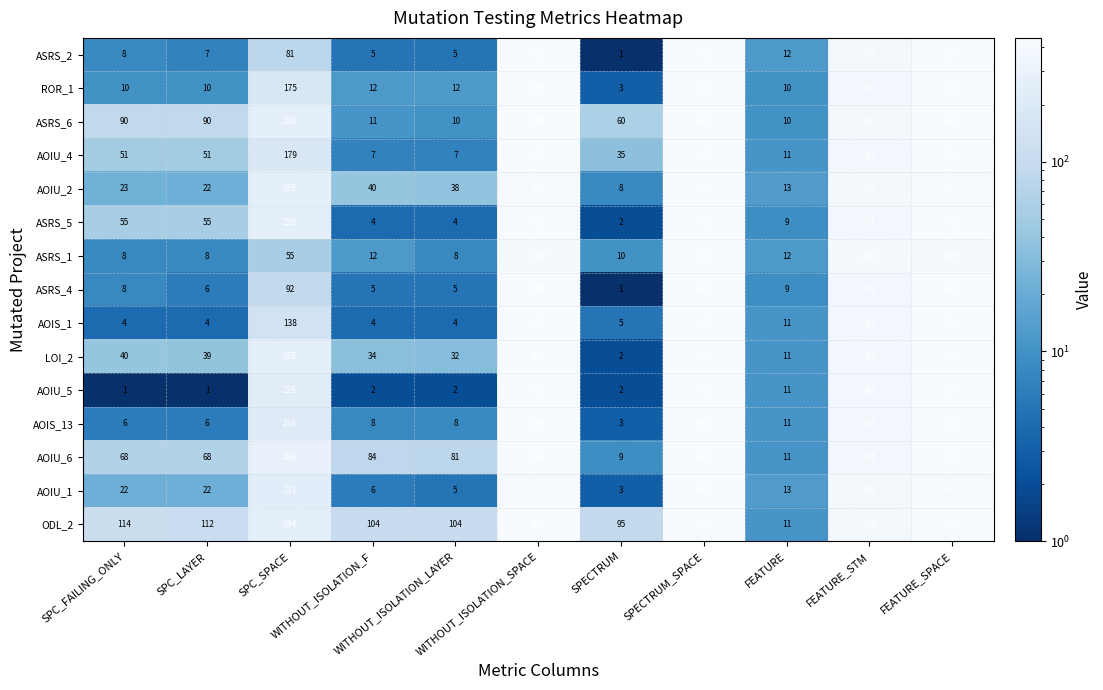

What is the difference between the second highest and minimum values in the ASRS_5 series?

447